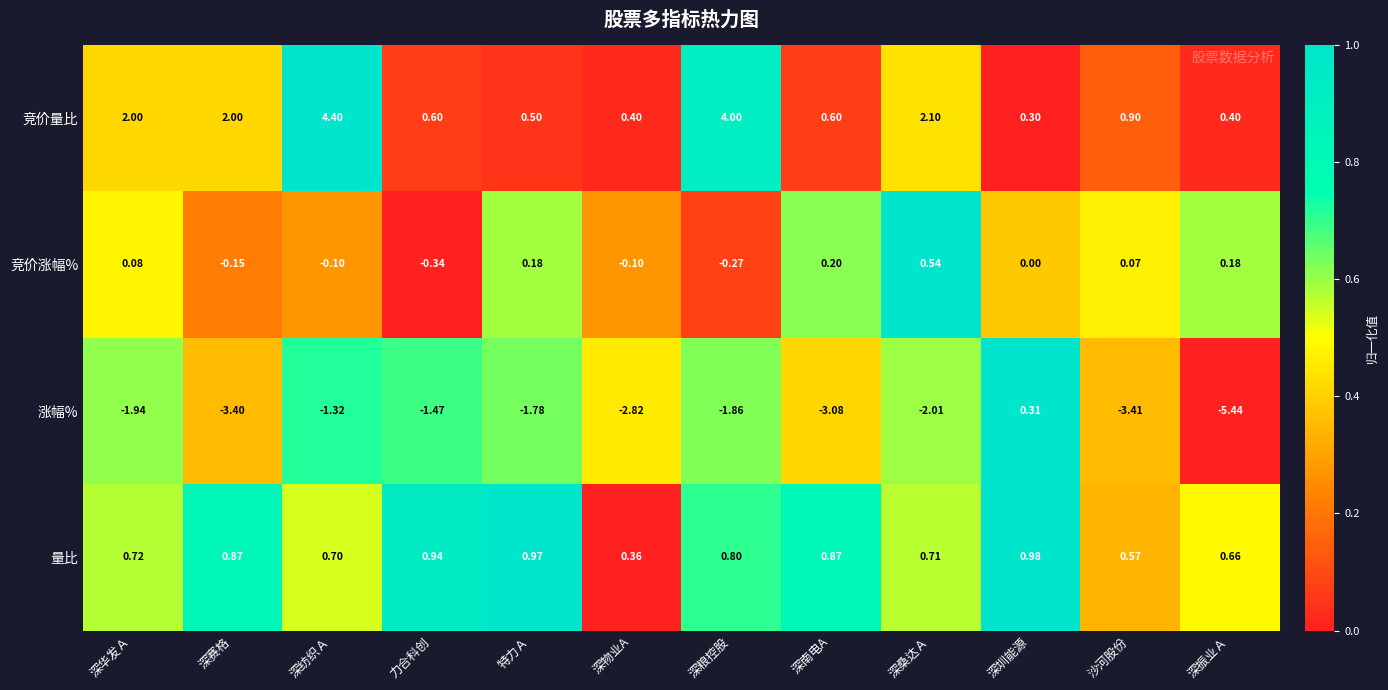

At which category is the sum across all series the highest?

深纺织Ａ